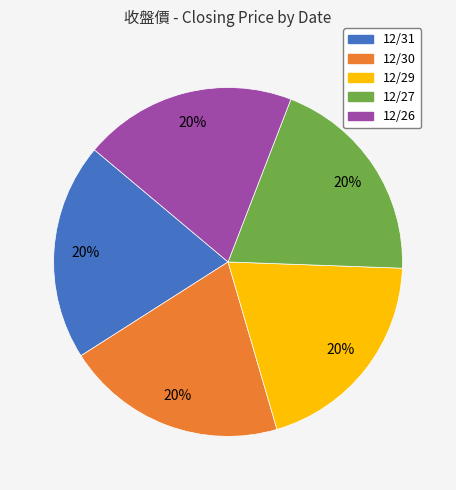

To the nearest percent, what percentage of the pie is 12/31?

20%